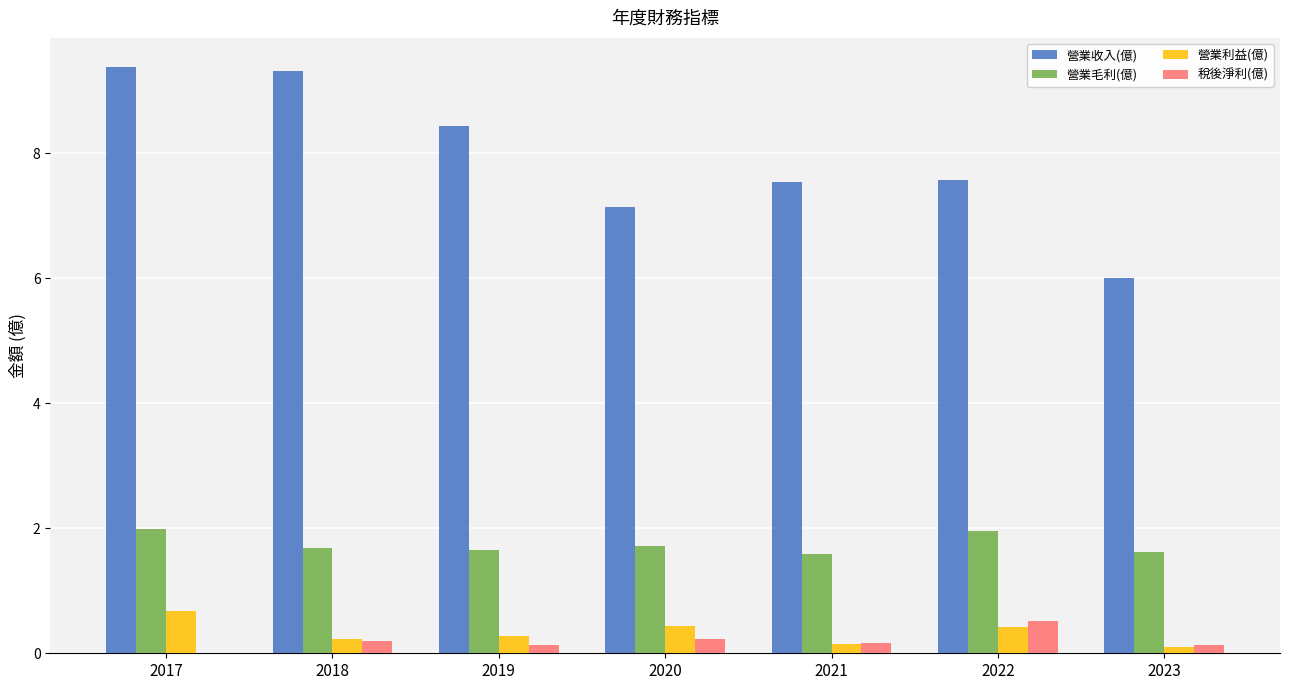

The value of 營業利益(億) at 2023 is 0.1. True or false?

True